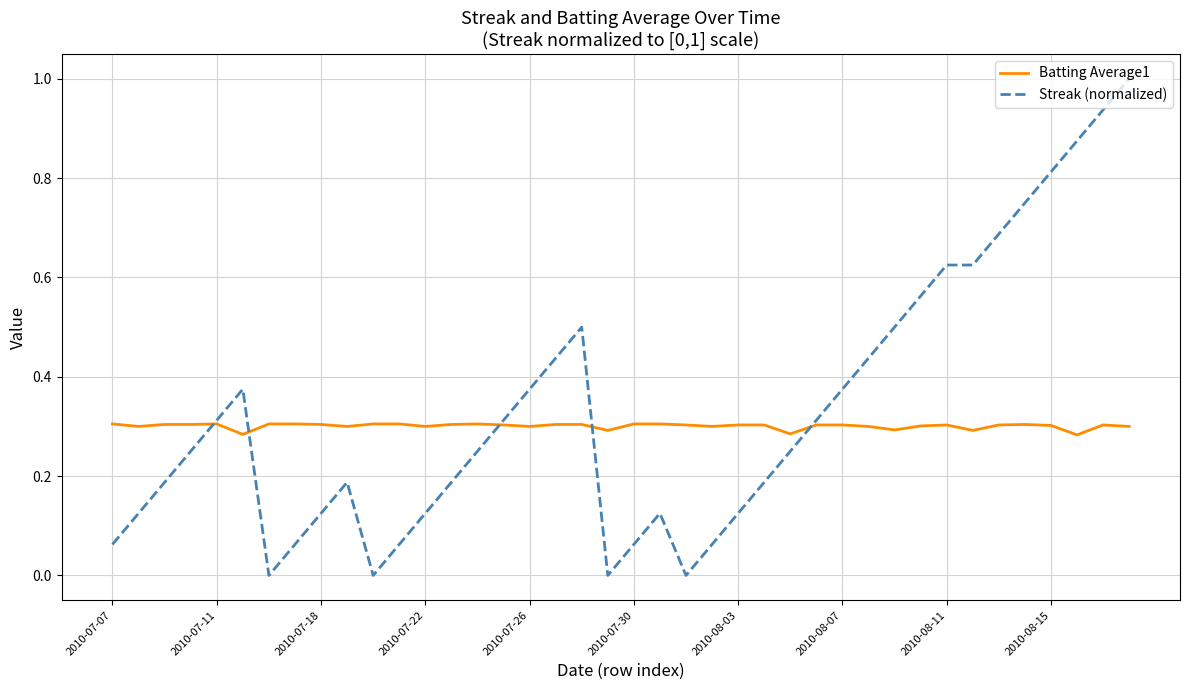

Which series has the largest total across all categories?

Streak (normalized)